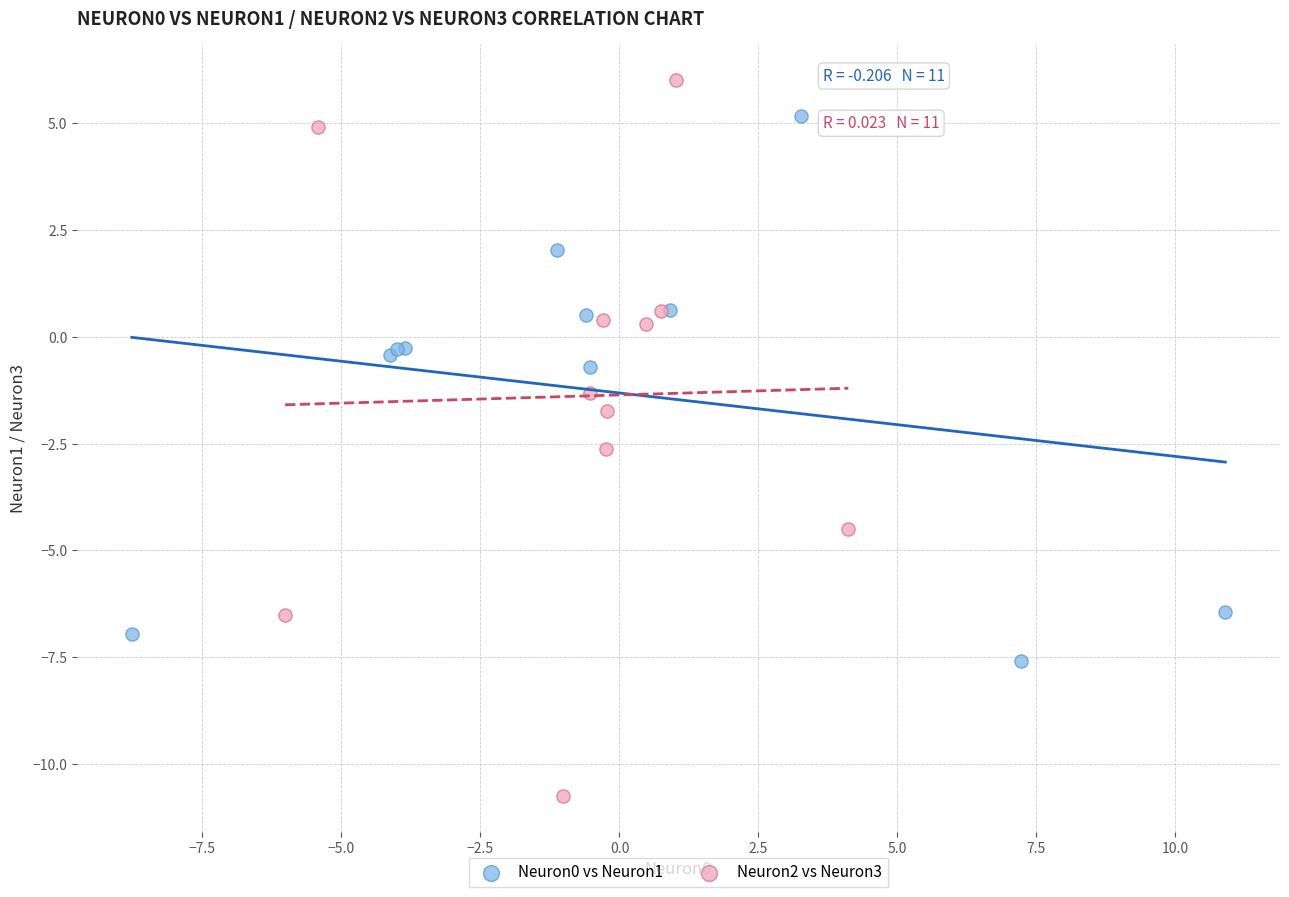

Which series has the largest Y range (max minus min)?

Neuron2 vs Neuron3